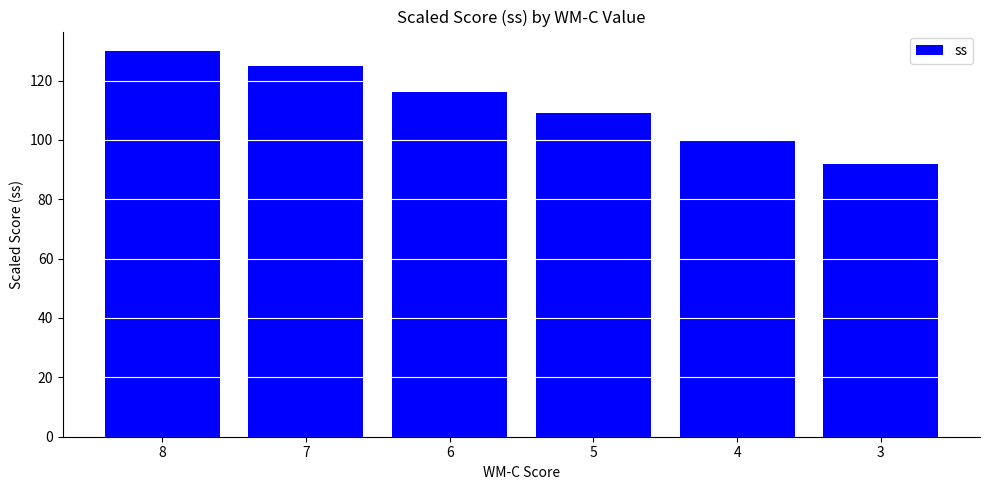

How many bars are there in total?

6